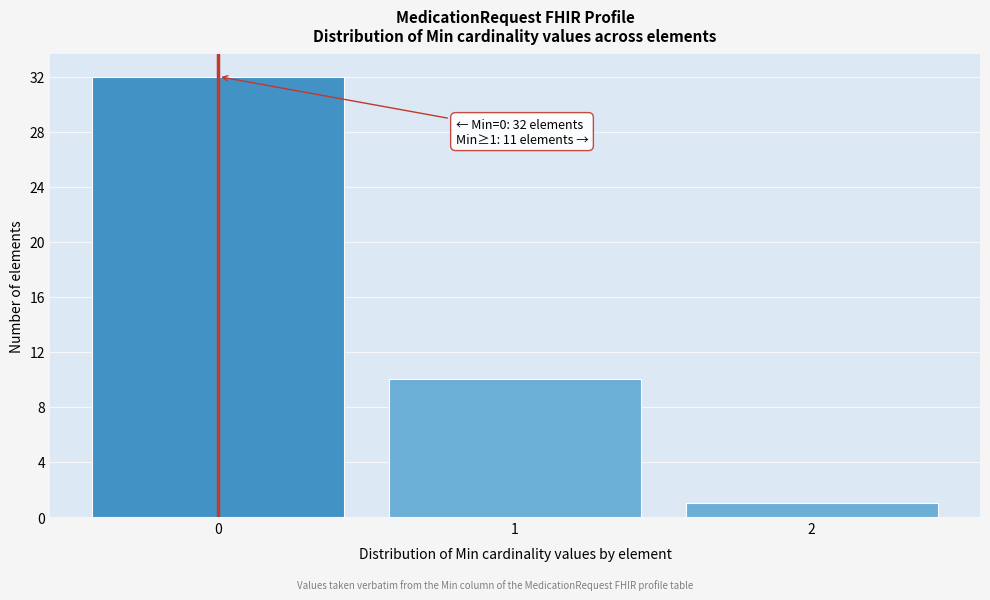

Over which range of the x-axis is the bar tallest?

-0.5 to 0.5